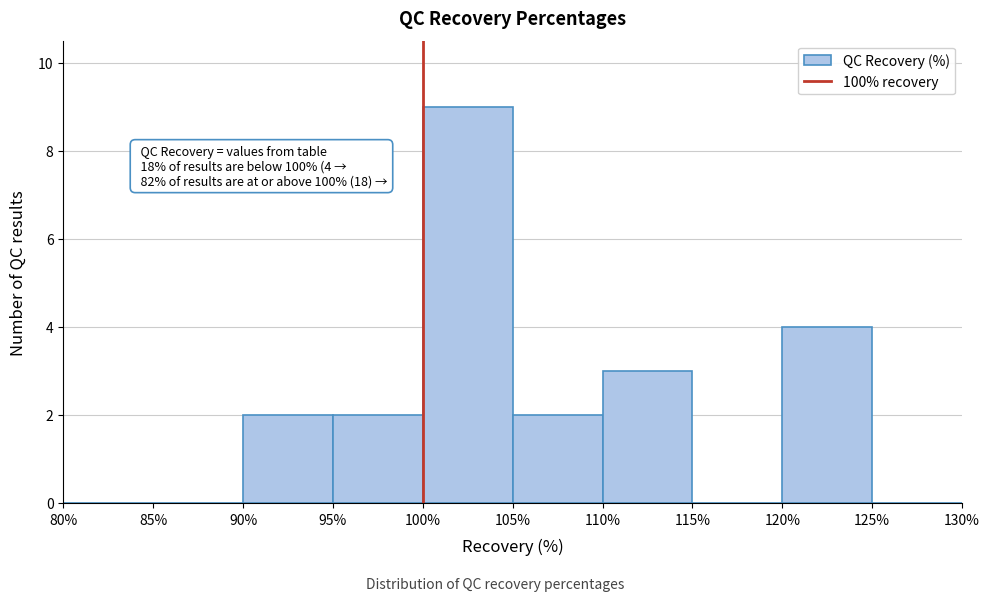

Which range on the x-axis has the tallest bar?

100% to 105%